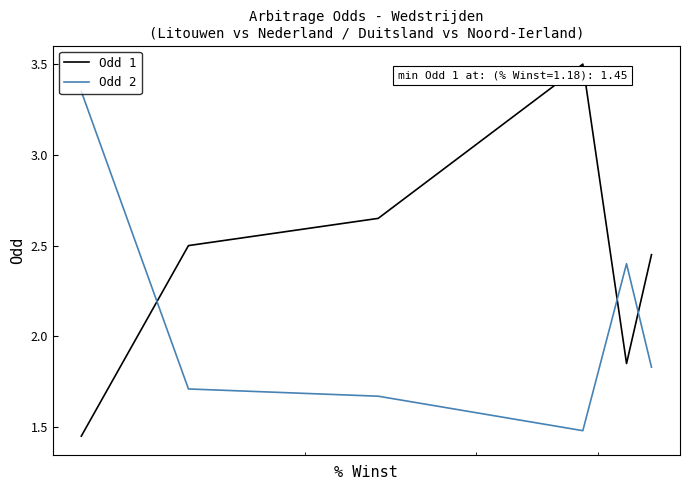

List the series in order of their peak value, lowest first.

Odd 2, Odd 1